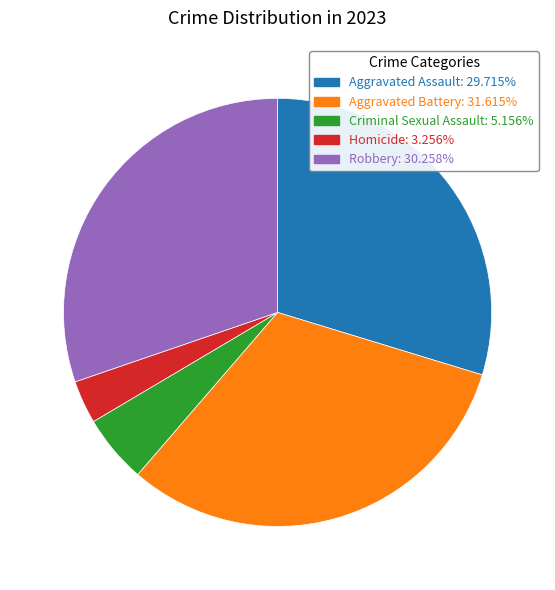

Does any single category account for the majority?

No